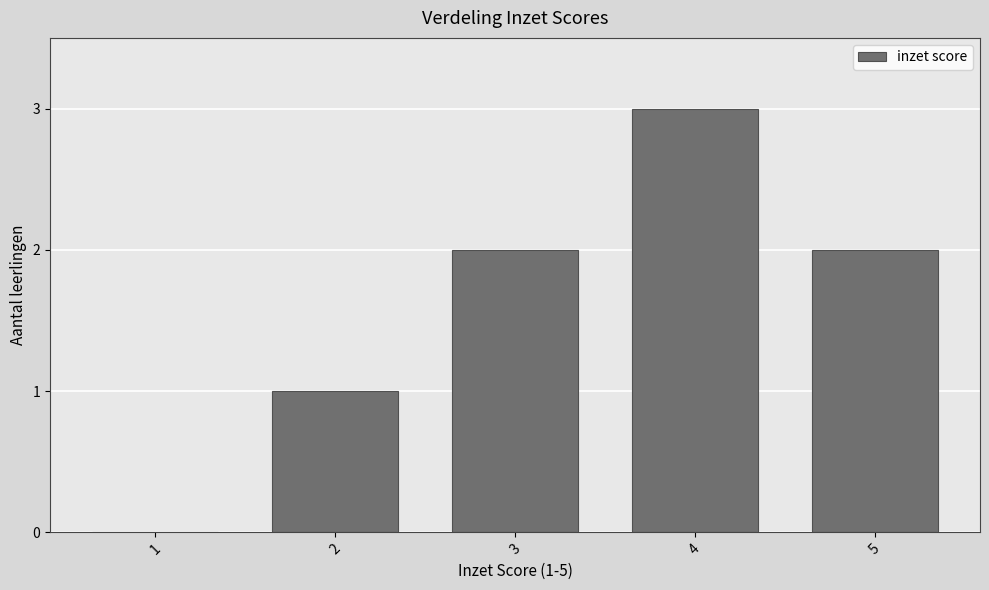

At which category does the chart reach its peak across all series?

4